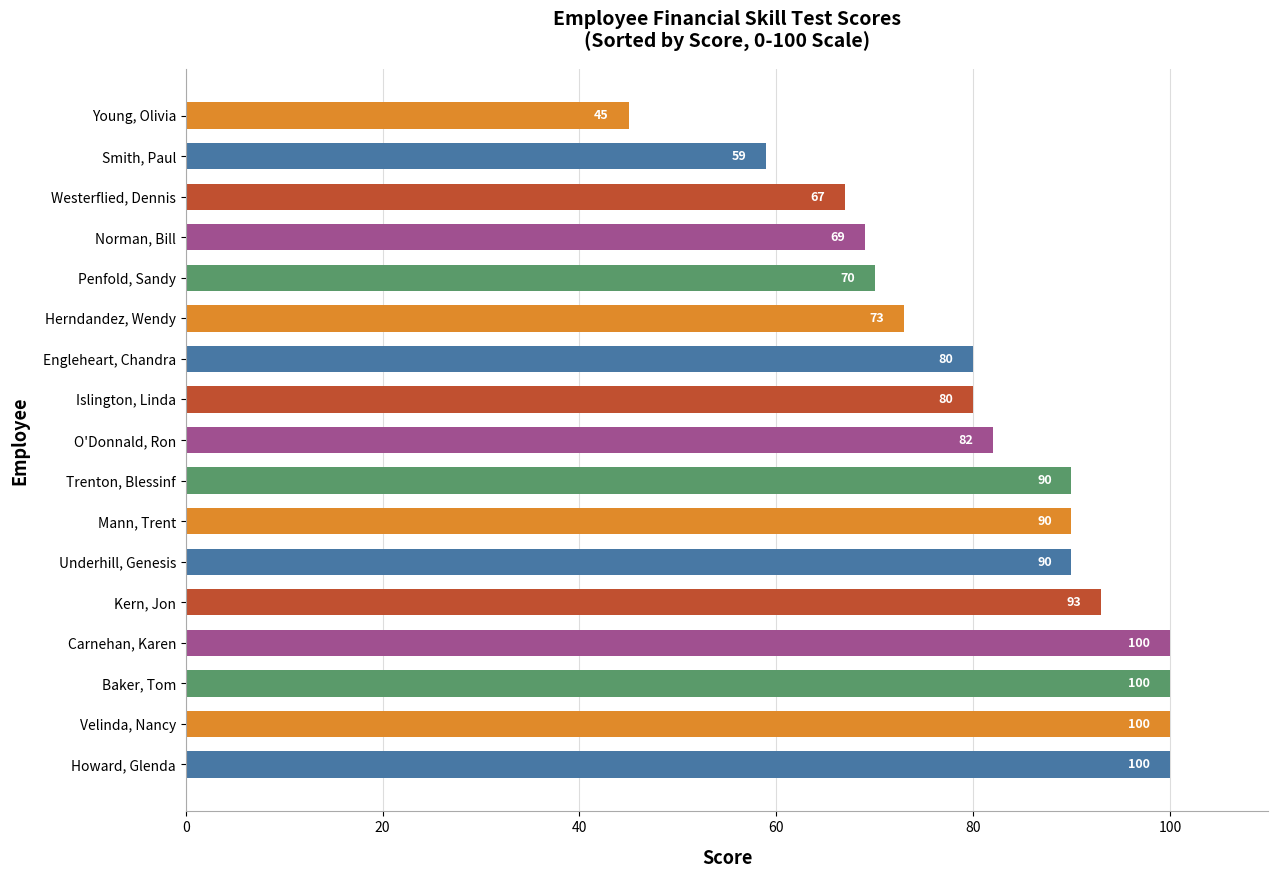

What is the difference between the second highest and second lowest values?

41